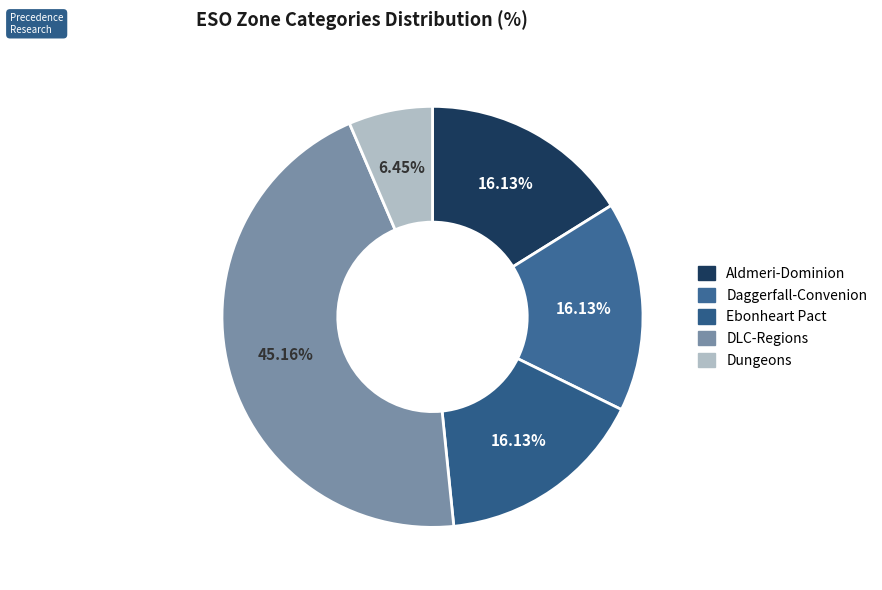

What is the largest slice in the pie chart?

DLC-Regions